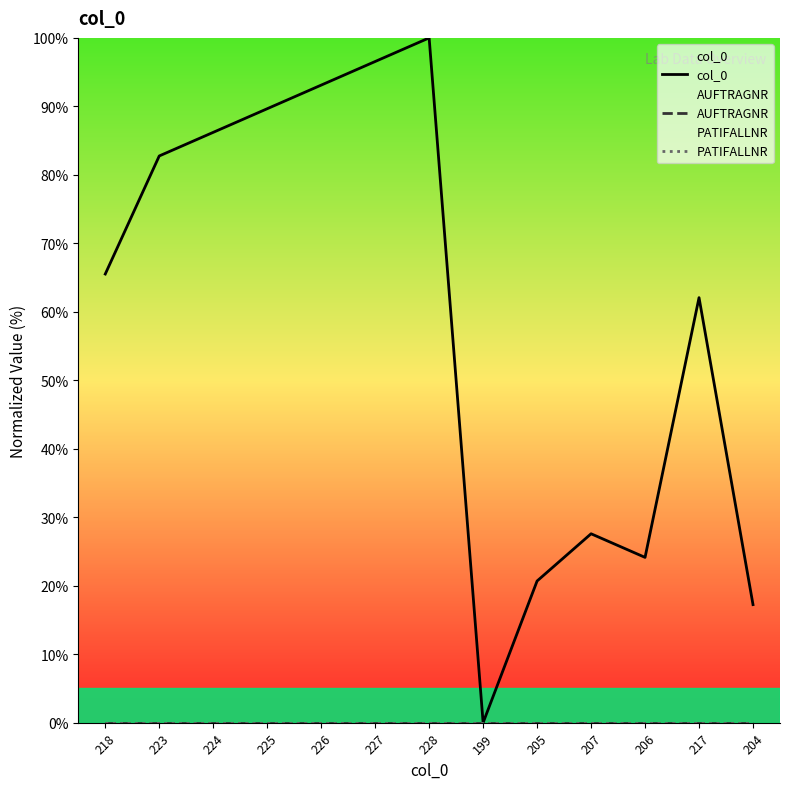

What is the label of the 11th point from the left?

206